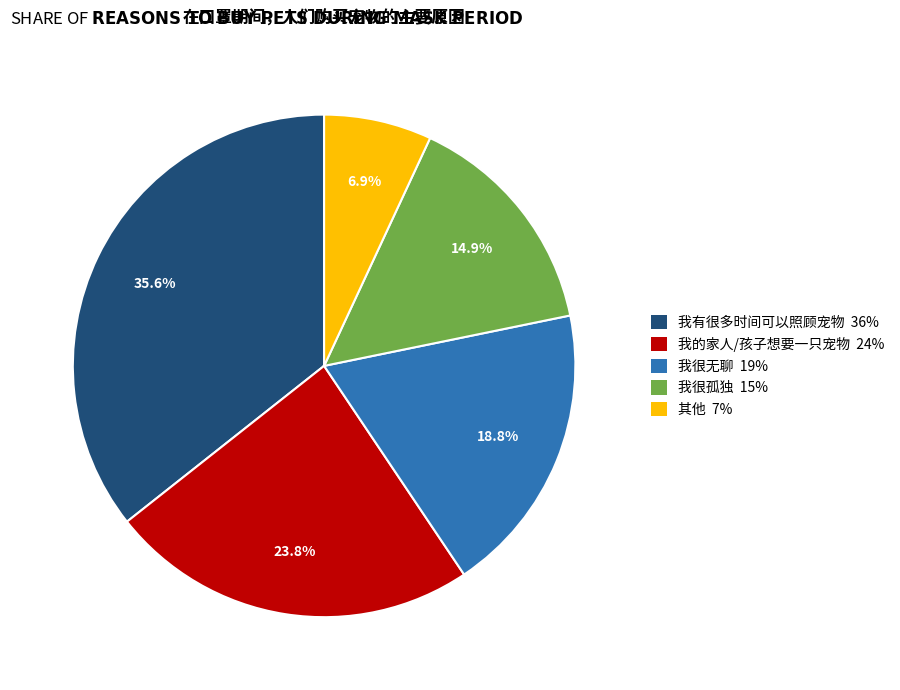

Which slice is the smallest?

其他